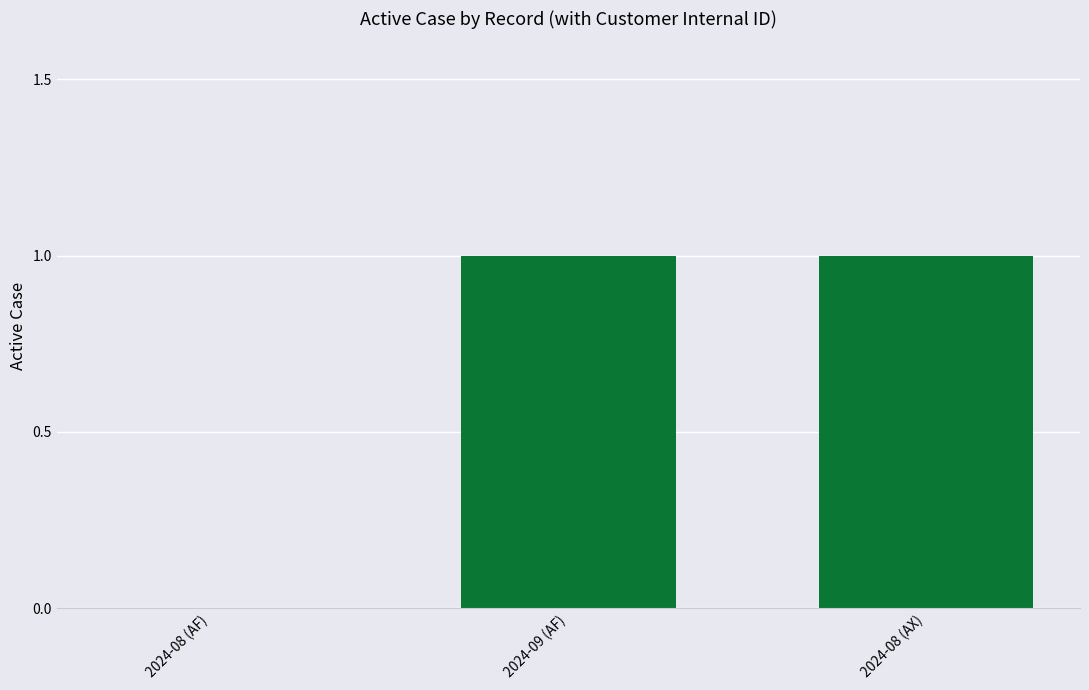

What value does the data have at 2024-09 (AF)?

1